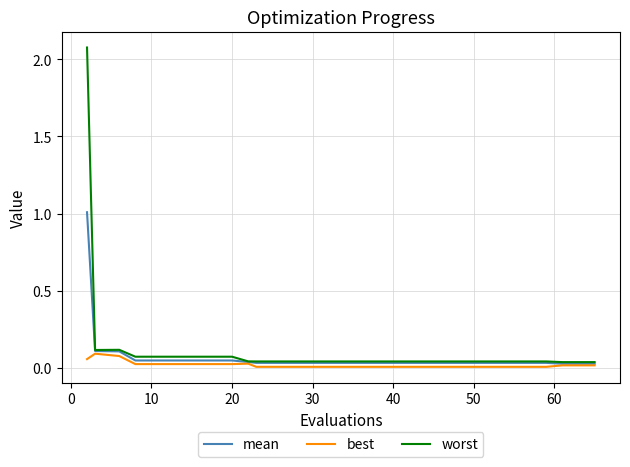

Which series has the widest spread of values?

worst